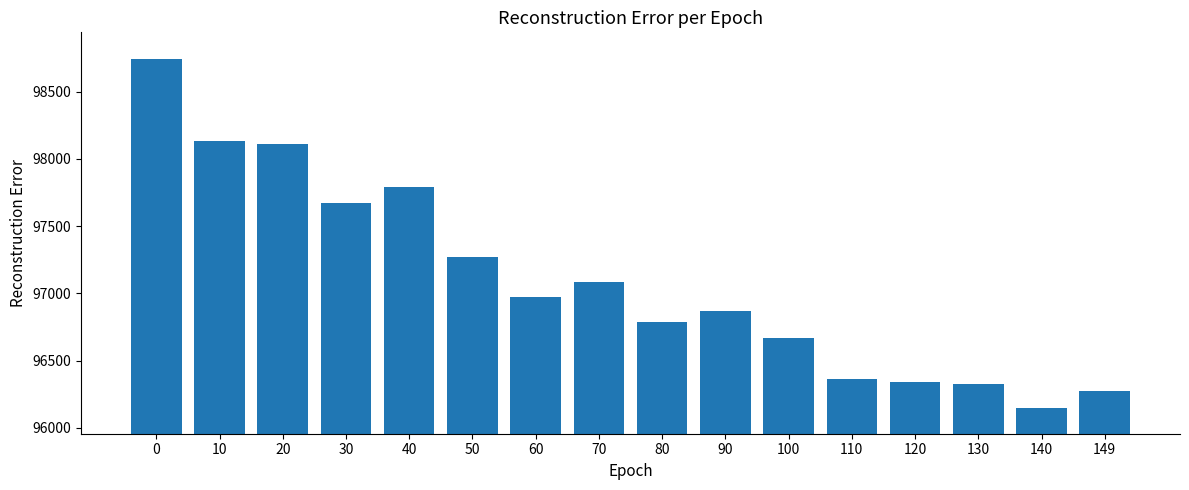

Reading left to right, transcribe all the data shown in this chart.

0=98744.2	10=98131.3	20=98114.4	30=97675.8	40=97790.3	50=97268.4	60=96976.6	70=97086.9	80=96788.2	90=96867.1	100=96667.1	110=96363.3	120=96337.8	130=96325.8	140=96148.4	149=96277.5